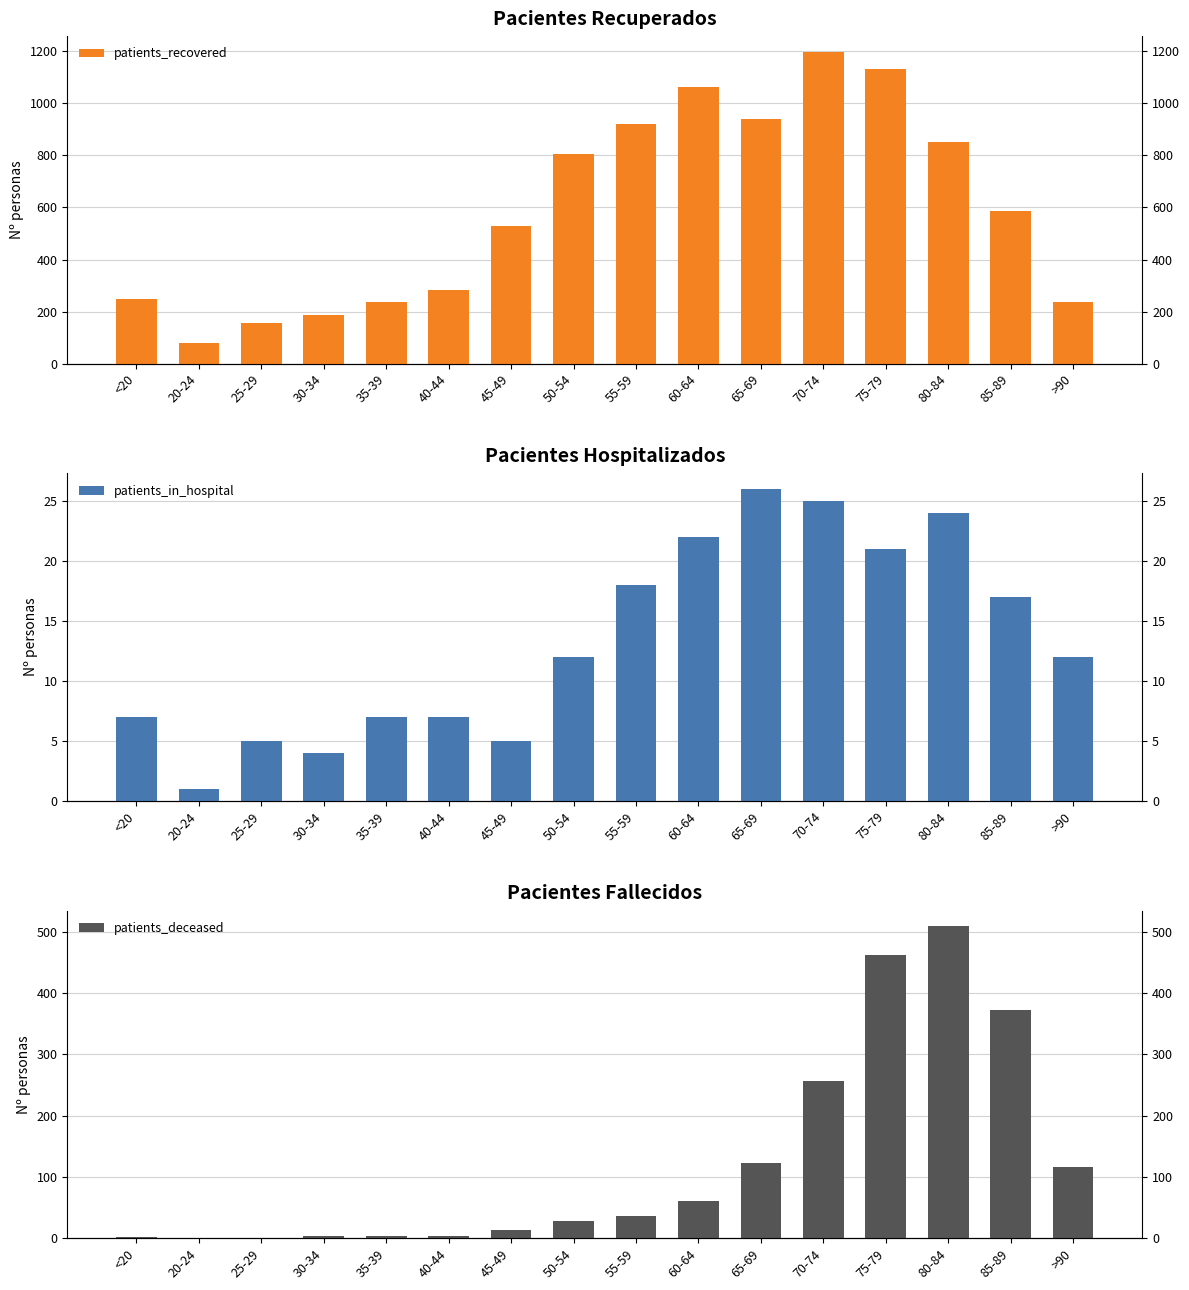

What is the sum of all patients_recovered values?

9452